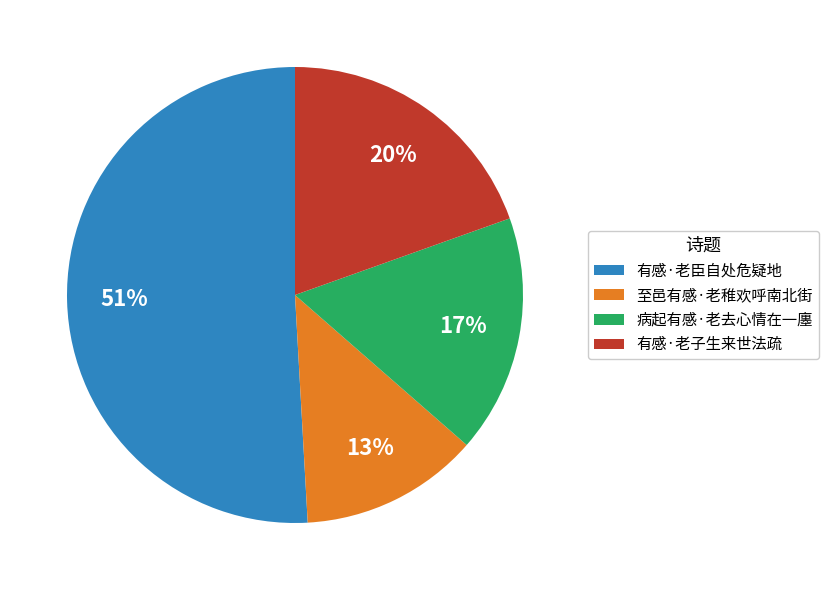

To the nearest percent, what percentage of the pie is 有感·老子生来世法疏?

20%